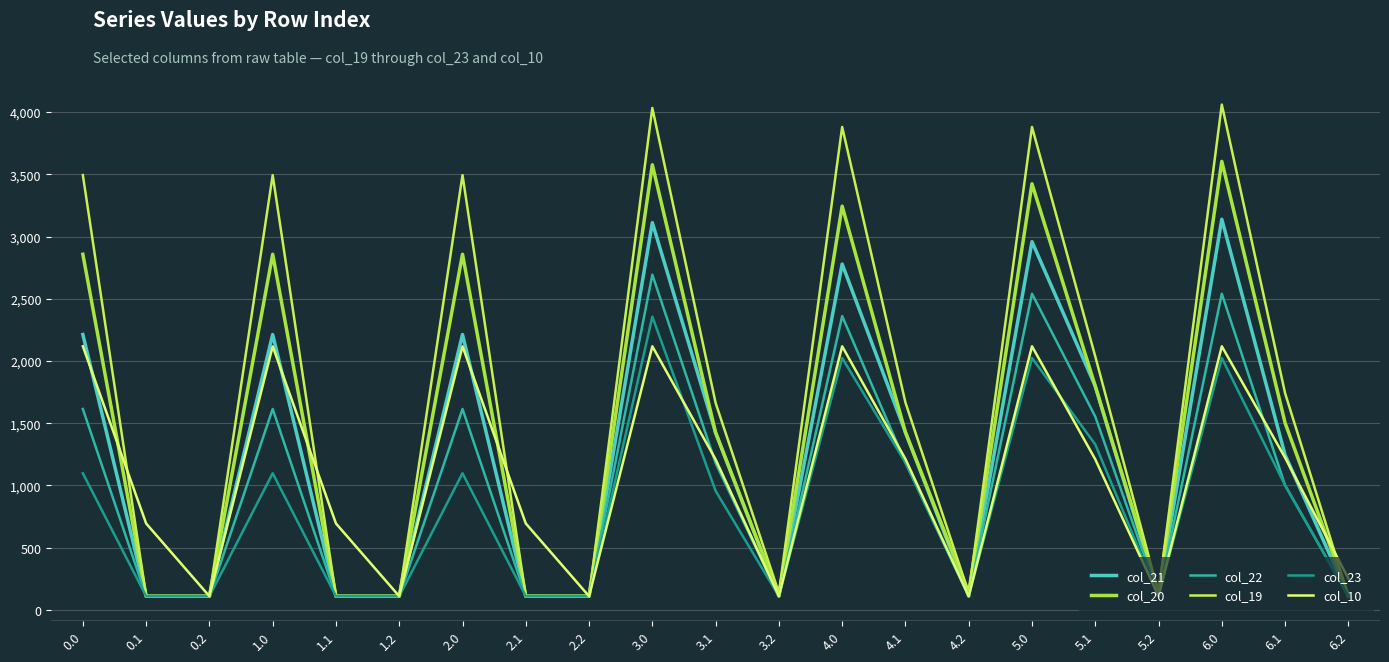

True or false: col_20 and col_22 cross at least once.

False